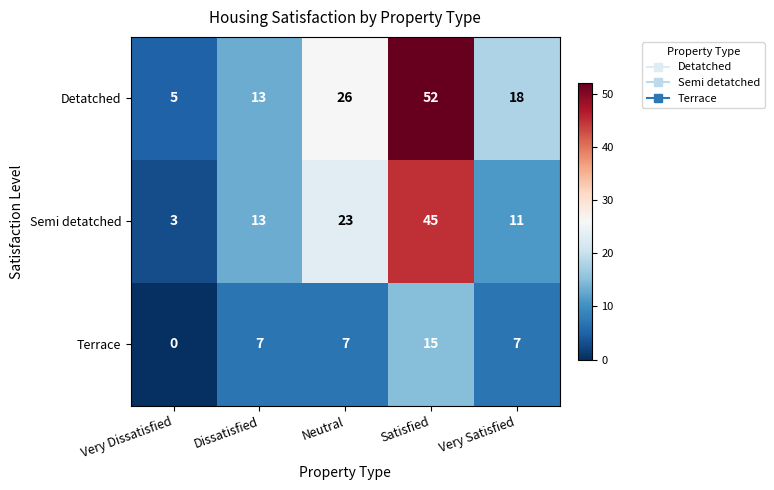

What is the difference between the highest and lowest values at Very Satisfied?

11